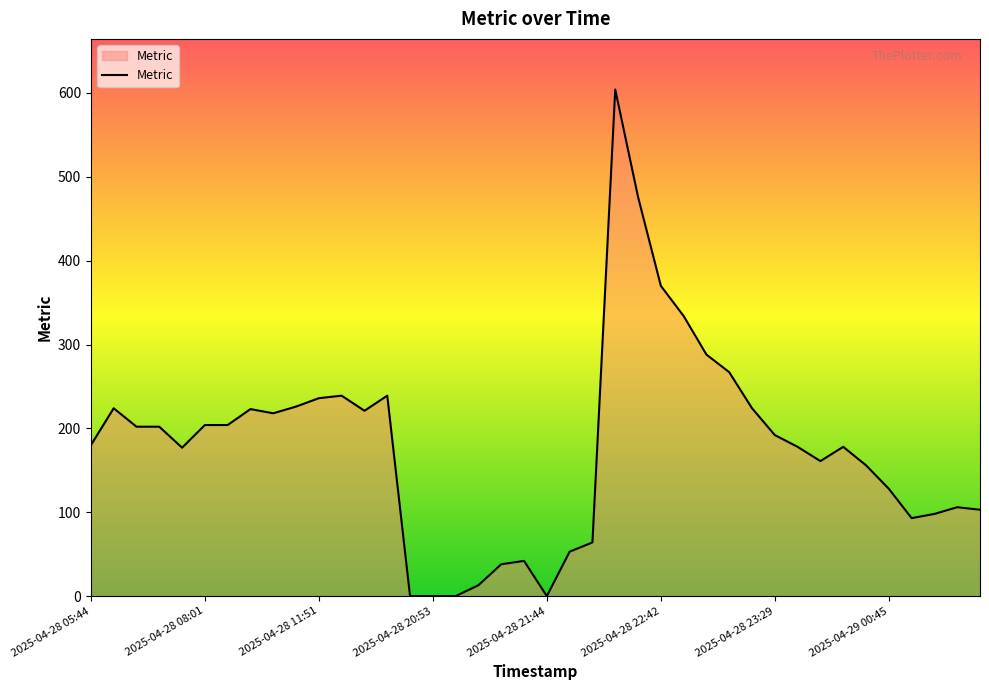

What is the maximum value shown in the chart?

604